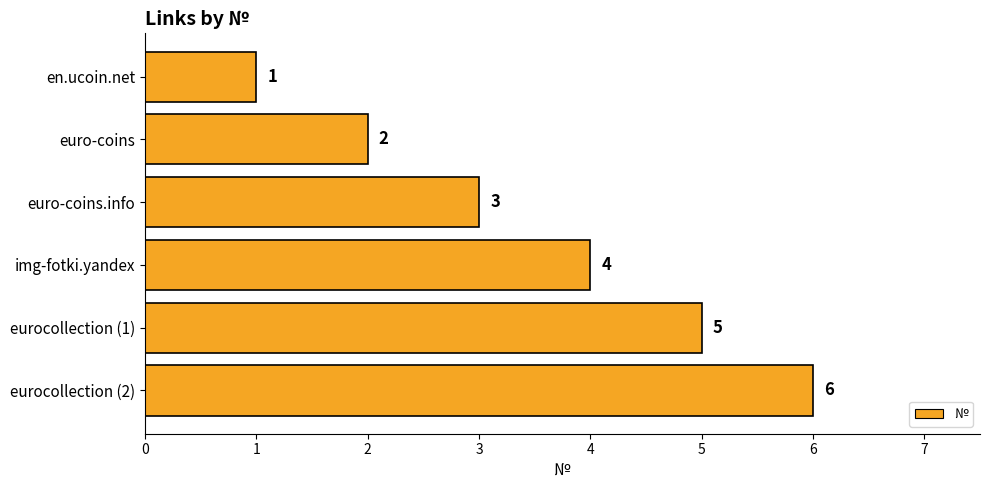

Are the bars grouped side by side (vs. stacked)?

No